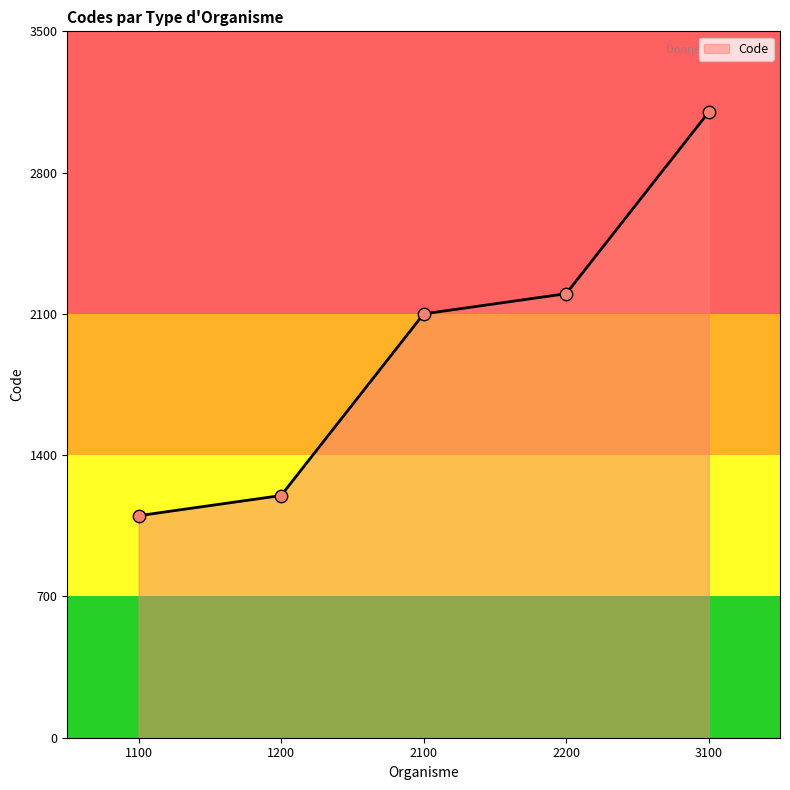

What is the ratio of the value at 1200 to the value at 1100?

1.1